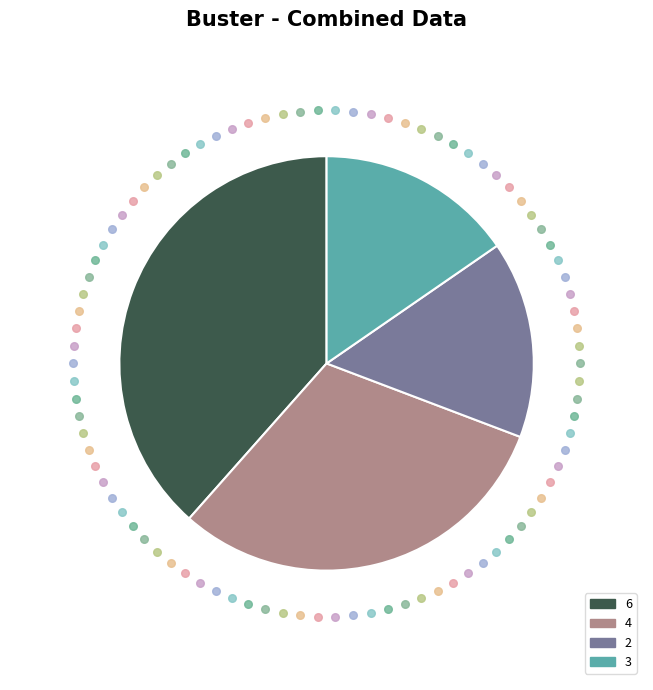

Count the number of slices in the pie.

4